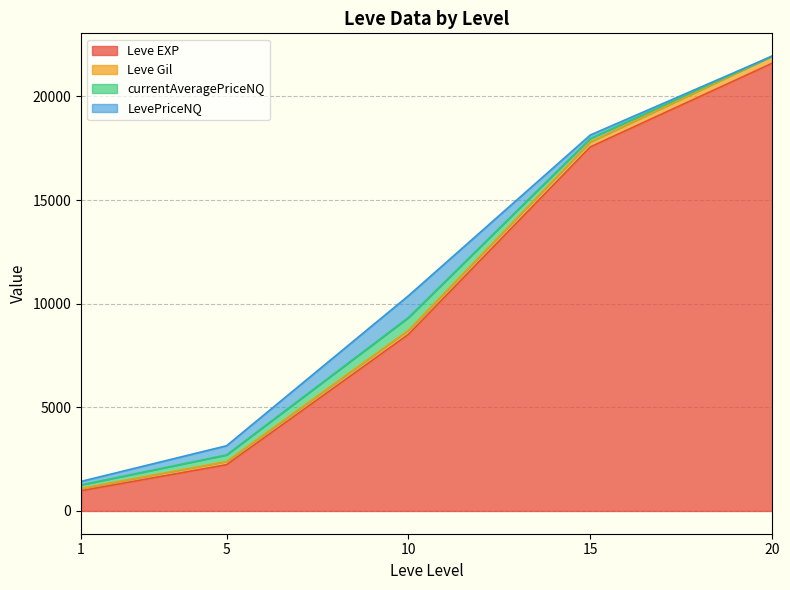

Which series has the largest total across all categories?

Leve EXP